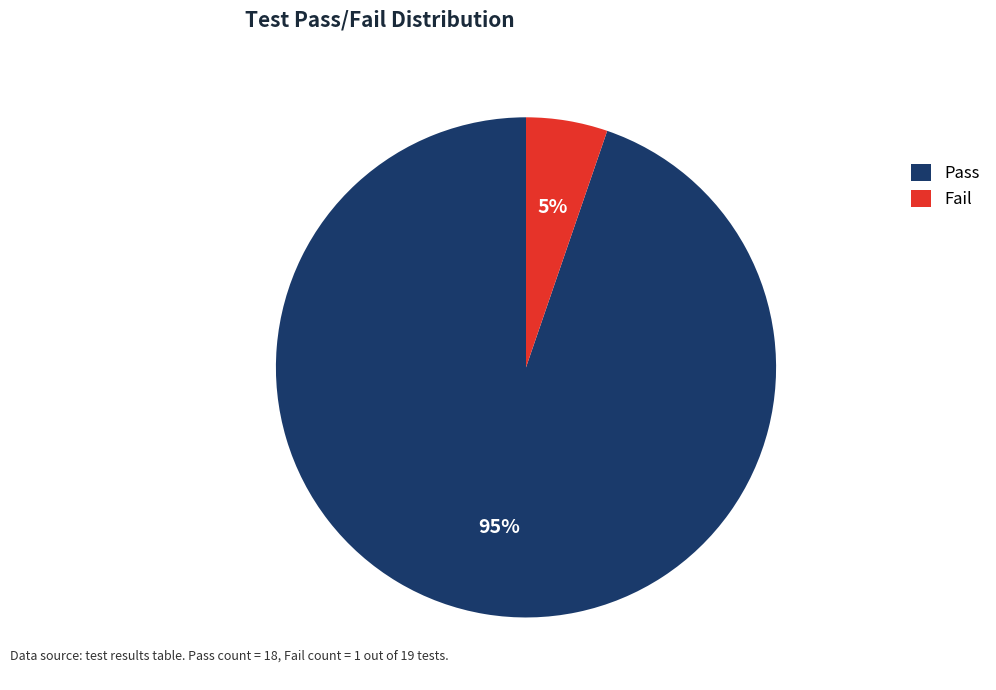

Which has a higher value, Pass or Fail?

Pass